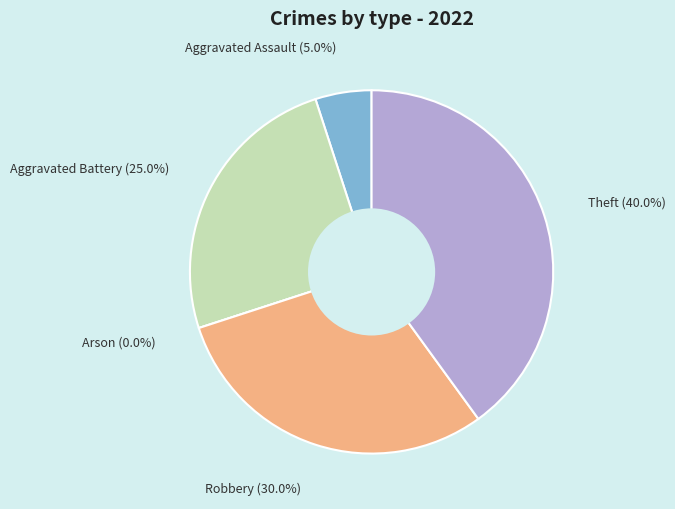

To the nearest percent, what percentage of the pie is Theft?

40%